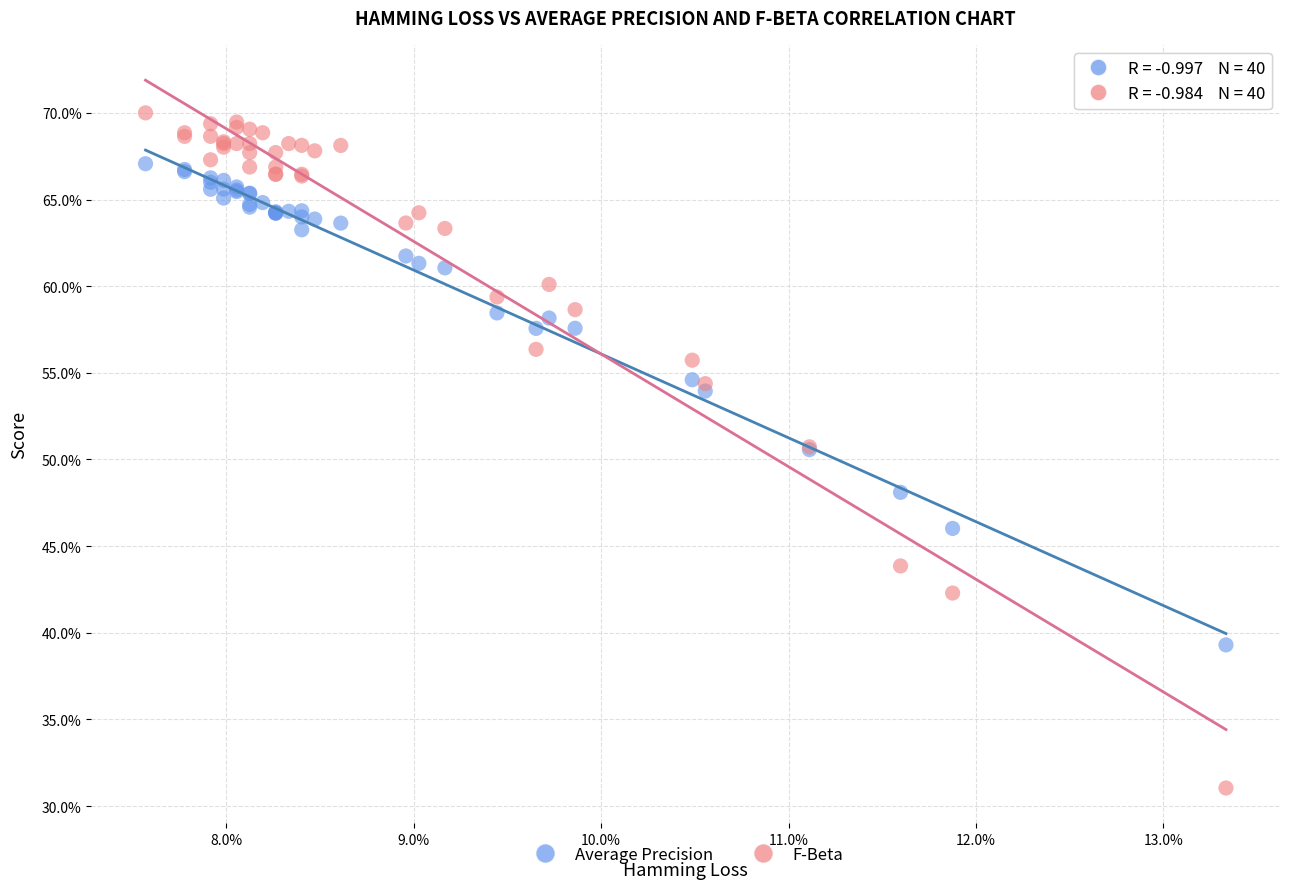

Which series contains the highest Y value?

F-Beta